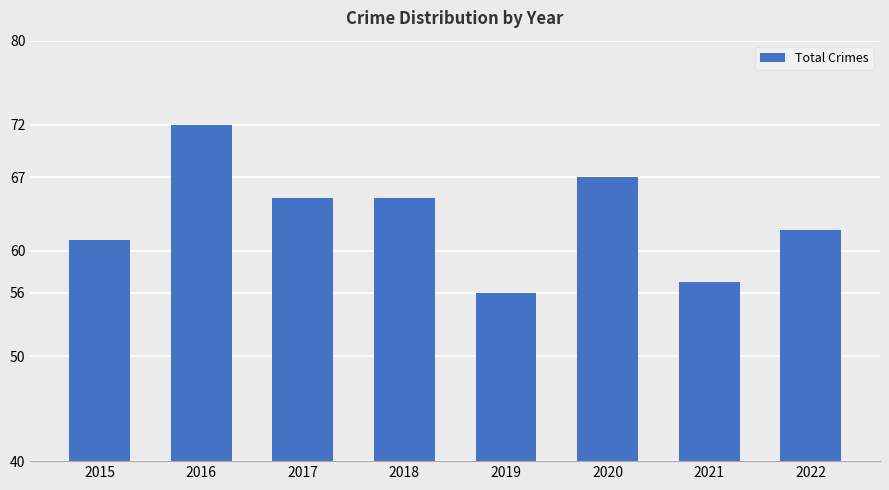

Count the number of data series in this chart.

1